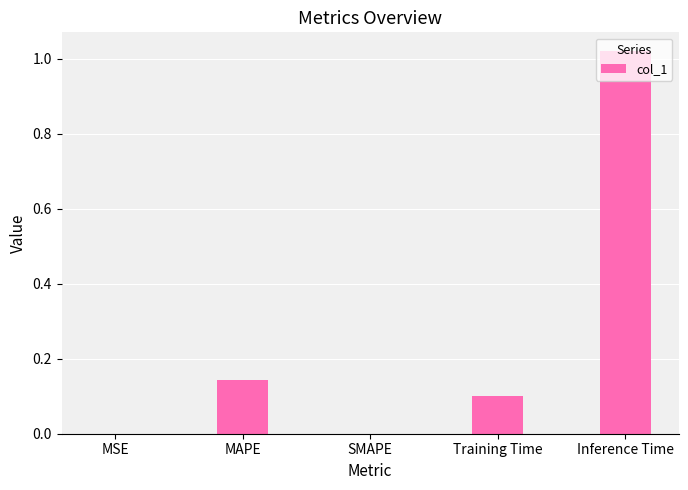

The chart shows a value of 0.0 at SMAPE. True or false?

True